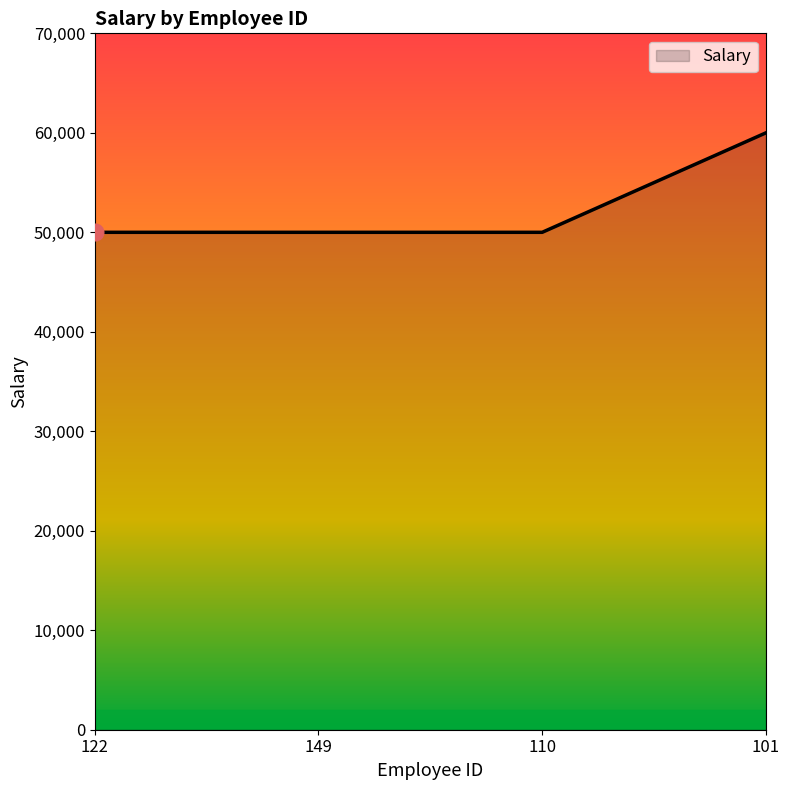

Reading right to left, what are all the values shown in this chart?

101=60000	110=50000	149=50000	122=50000